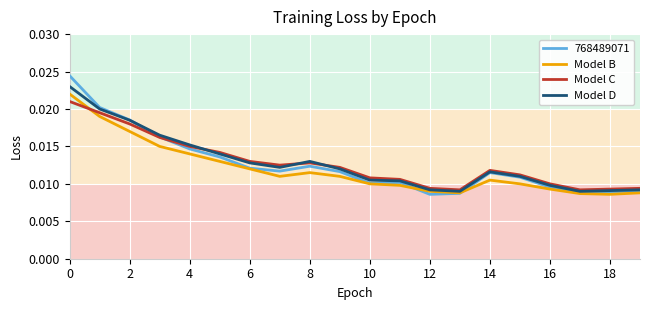

Which series has the widest spread of values?

768489071